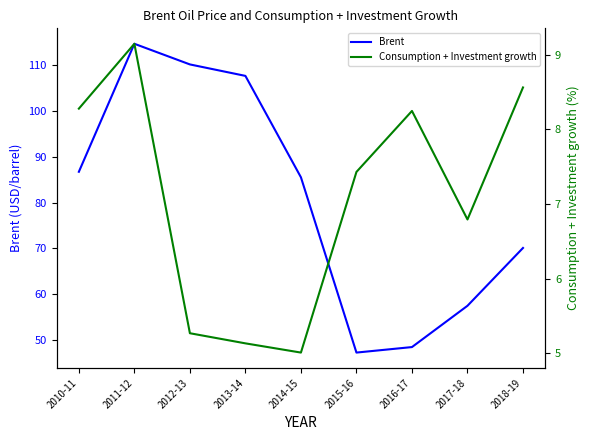

True or false: Brent has a value of 162.0 at 2012-13.

False